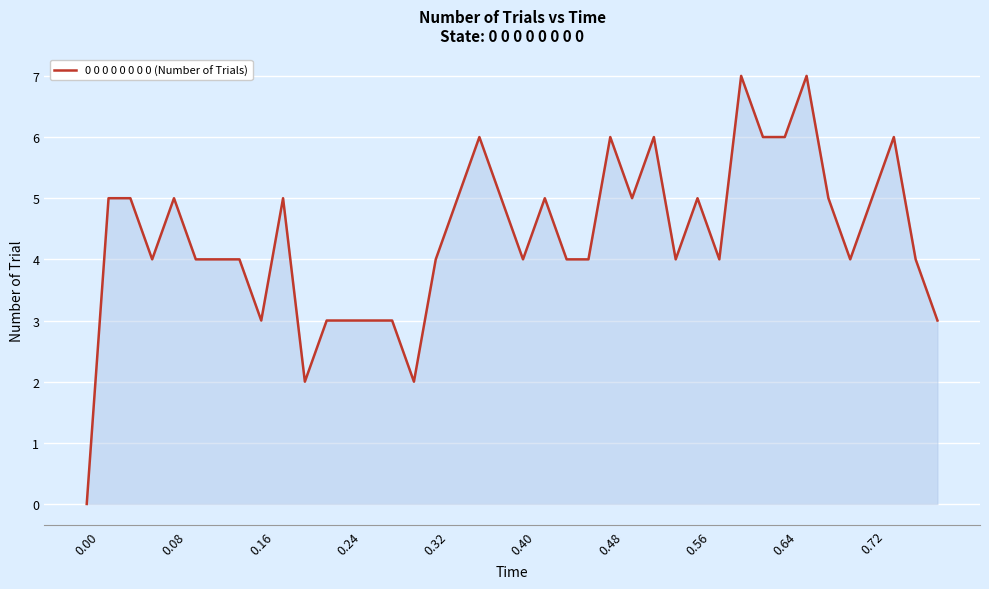

What is the difference between the maximum and minimum values?

7